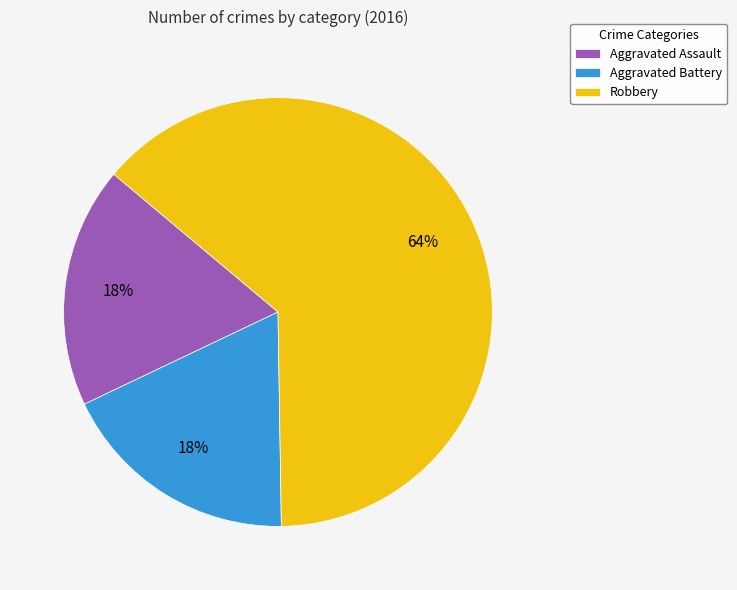

Is the sum of Aggravated Assault and Aggravated Battery greater than half?

No